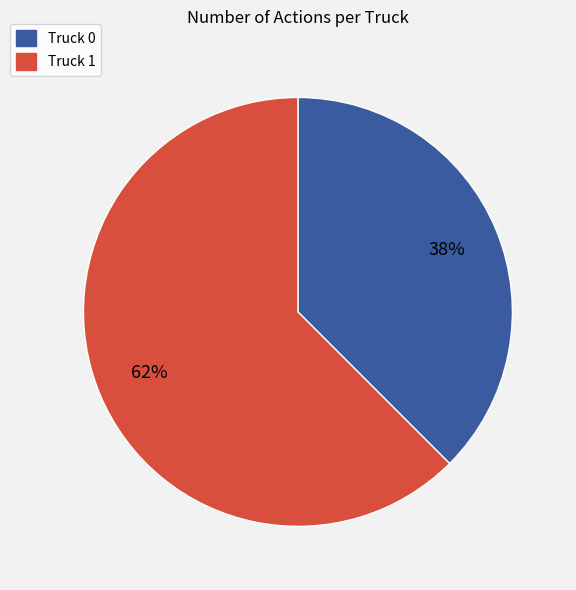

What is the largest slice in the pie chart?

Truck 1